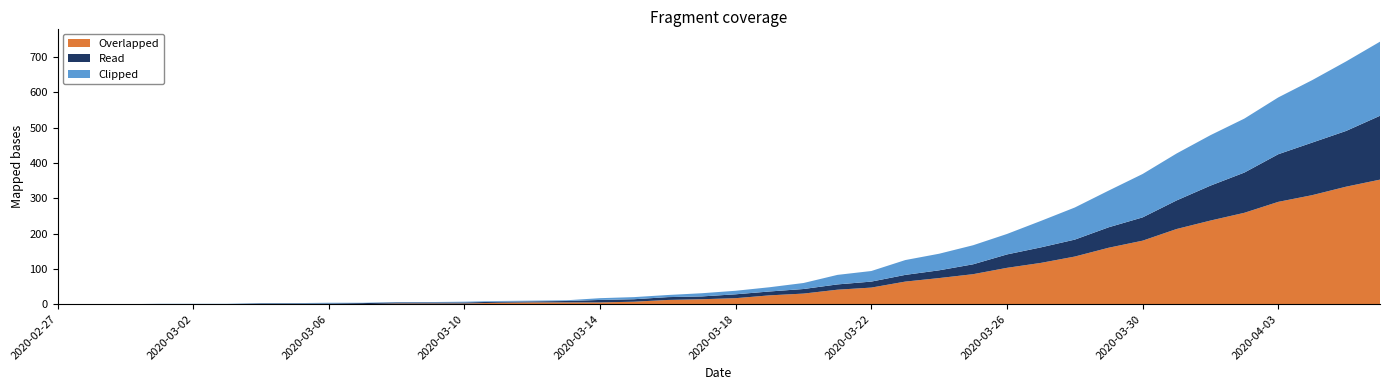

Reading left to right, what are all the values shown in this chart?

Clipped: 0	0	0	1	1	1	1	1	2	1	1	1	2	2	2	2	5	6	6	9	10	12	17	27	30	42	47	54	58	75	91	104	123	133	143	153	161	177	197	210
Read: 0	0	0	0	0	0	2	2	2	3	3	3	3	3	3	4	7	7	8	8	11	11	13	15	17	19	22	28	38	44	48	58	66	81	99	114	135	149	158	181
Overlapped: 0	0	0	0	0	0	0	0	0	0	2	2	2	4	5	5	5	7	12	14	17	25	30	41	47	64	74	85	103	117	135	160	180	213	237	259	290	309	333	353